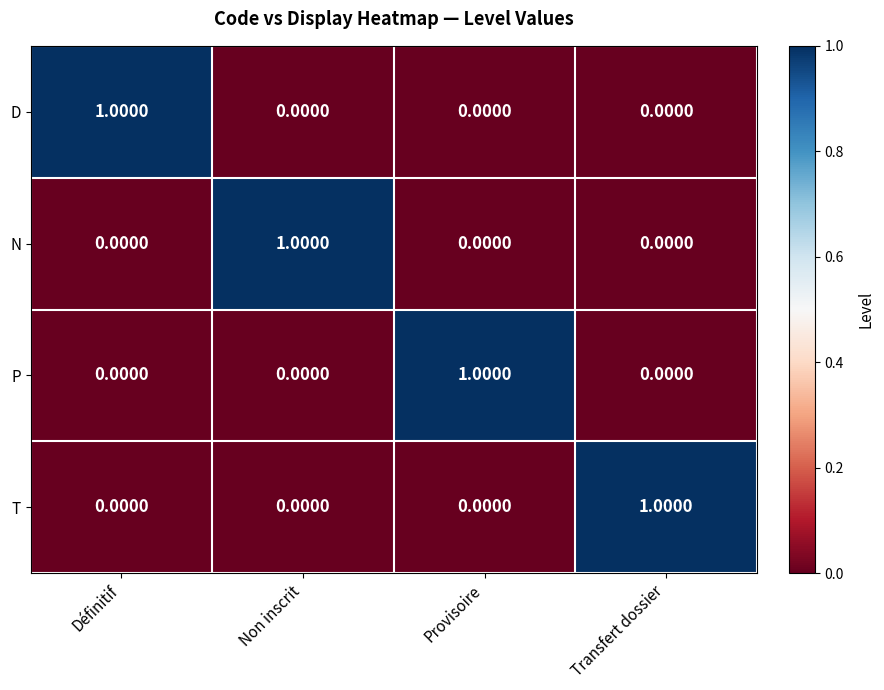

At how many categories does at least one series exceed 0?

4